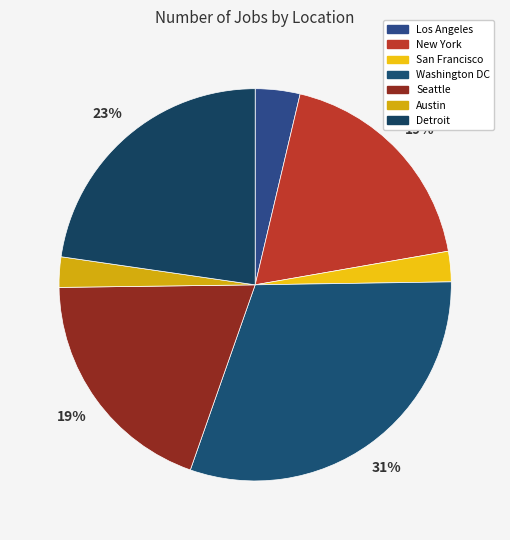

Combined, do Austin and Washington DC account for over 50%?

No